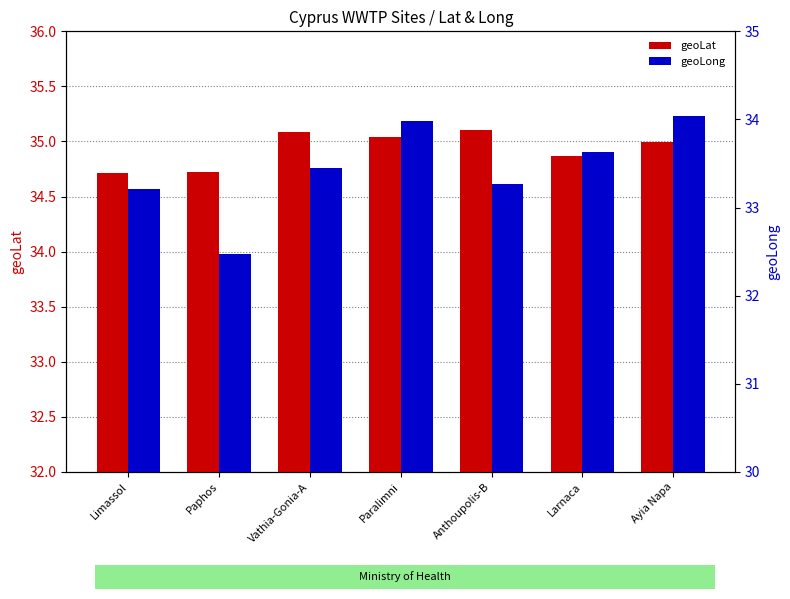

True or false: geoLong has a value of 34.0 at Paralimni.

True